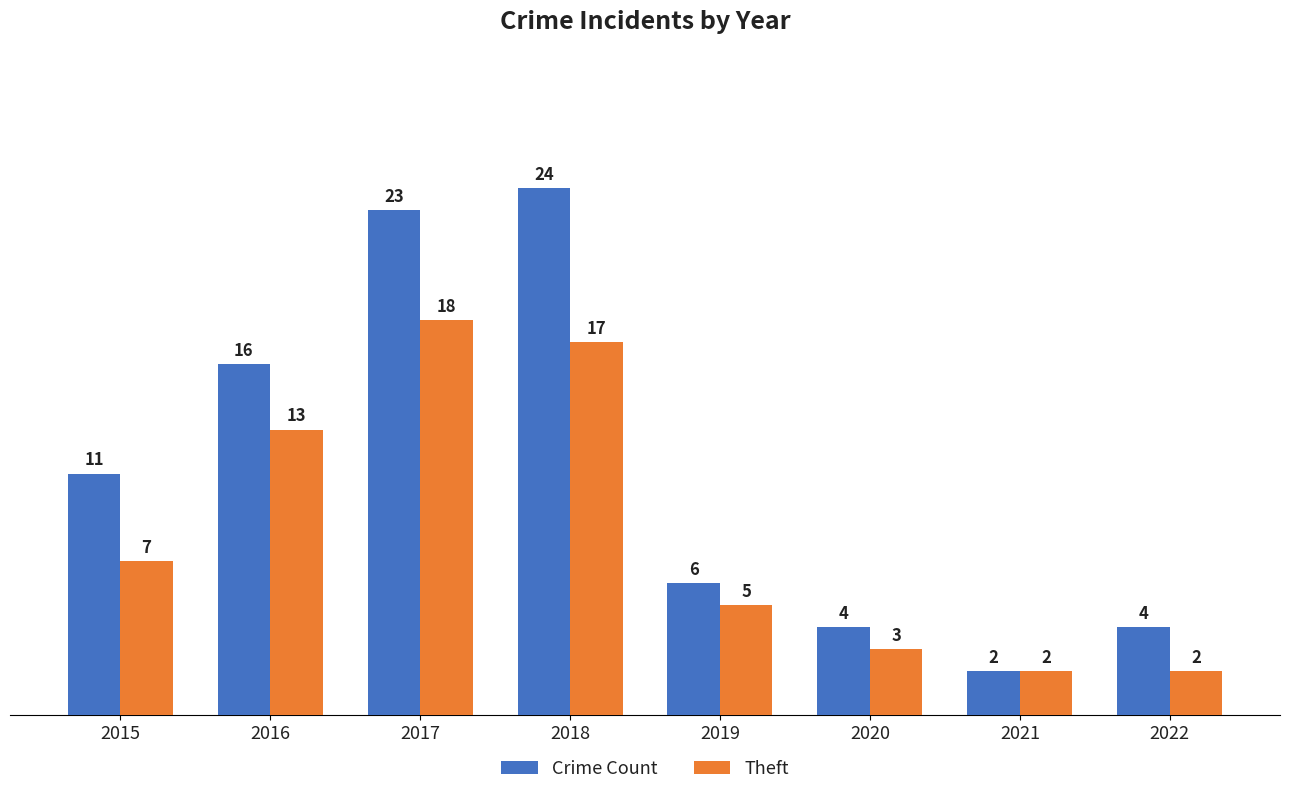

What is the average value of the Crime Count series?

11